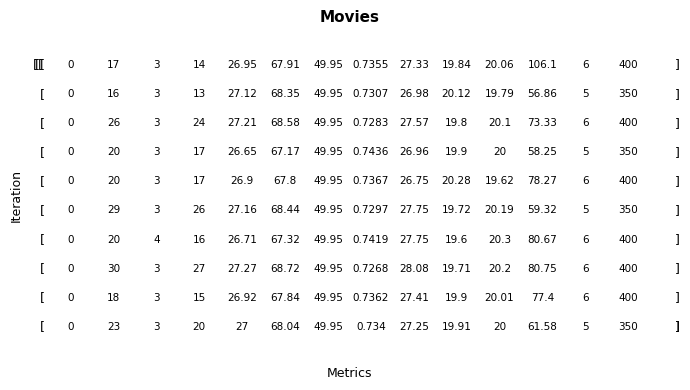

Is the value of 3 at 10 greater than the value of 10 at 6?

No